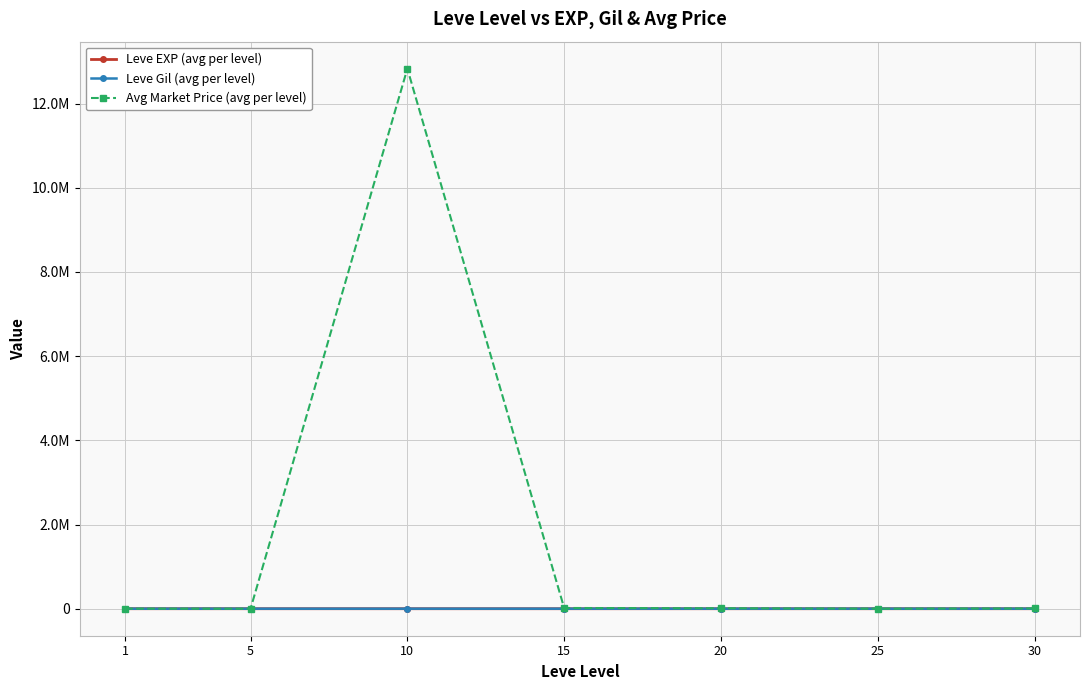

Where is the first local minimum for Leve Gil (avg per level)?

25